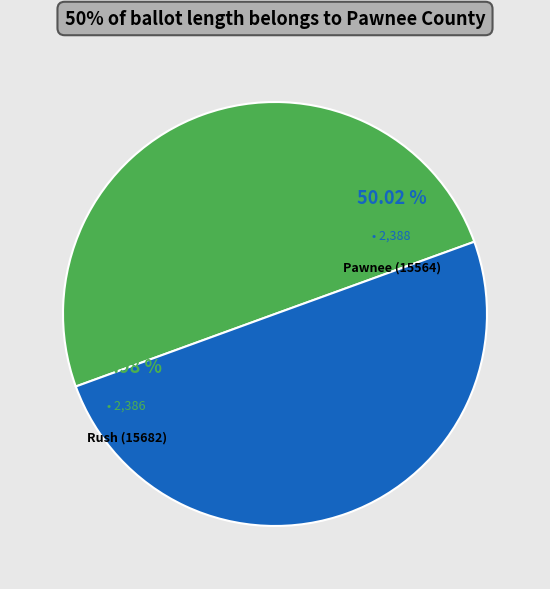

How many slices are in this pie chart?

2